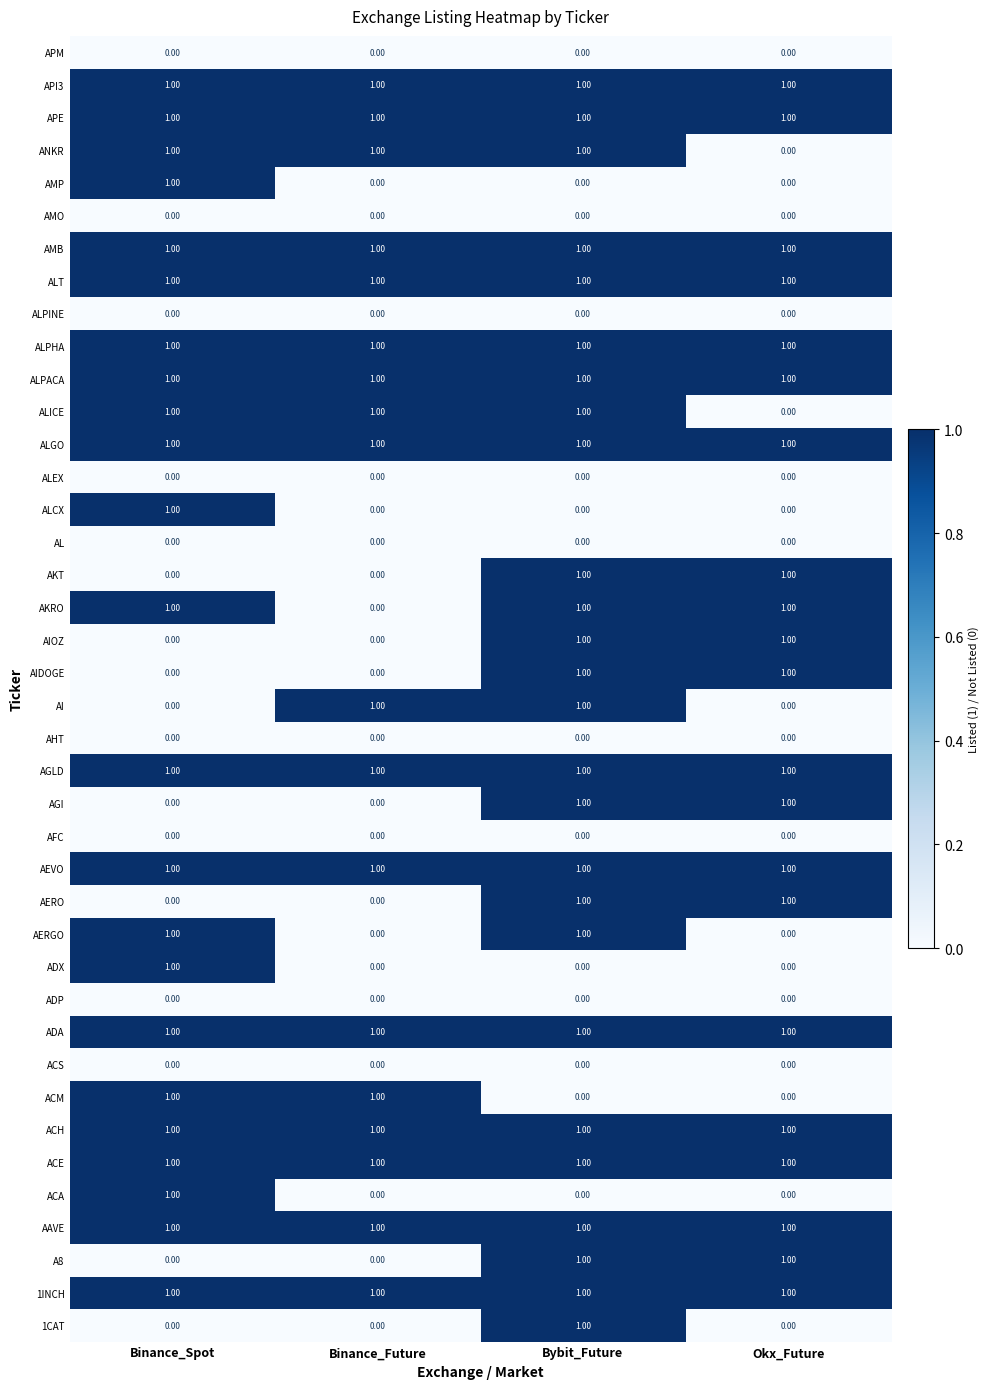

Where is ANKR nearest to the value 0?

Okx_Future